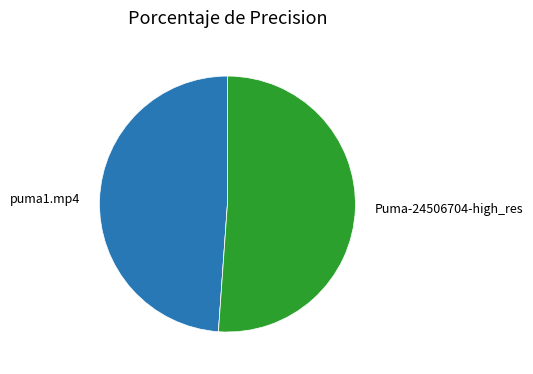

Is there any slice that represents more than half of the pie?

Yes